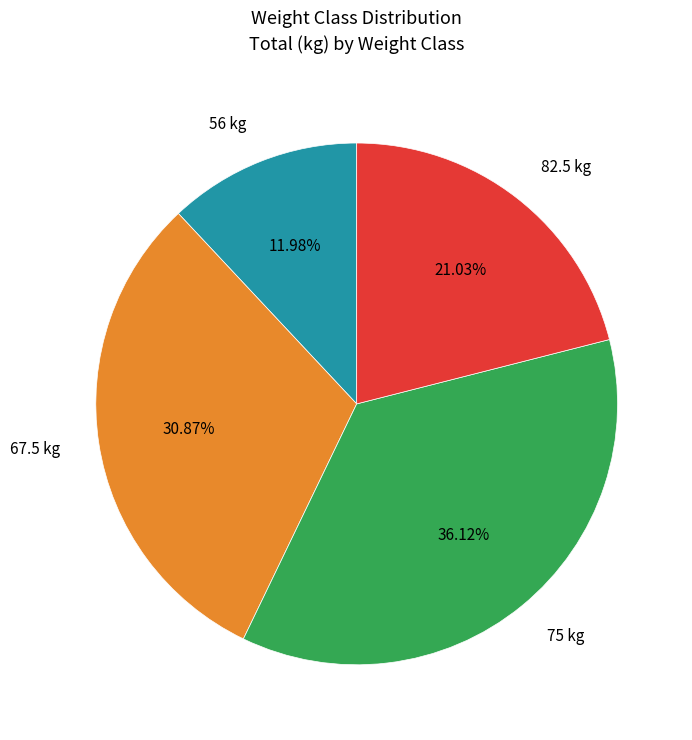

How many slices are in this pie chart?

4